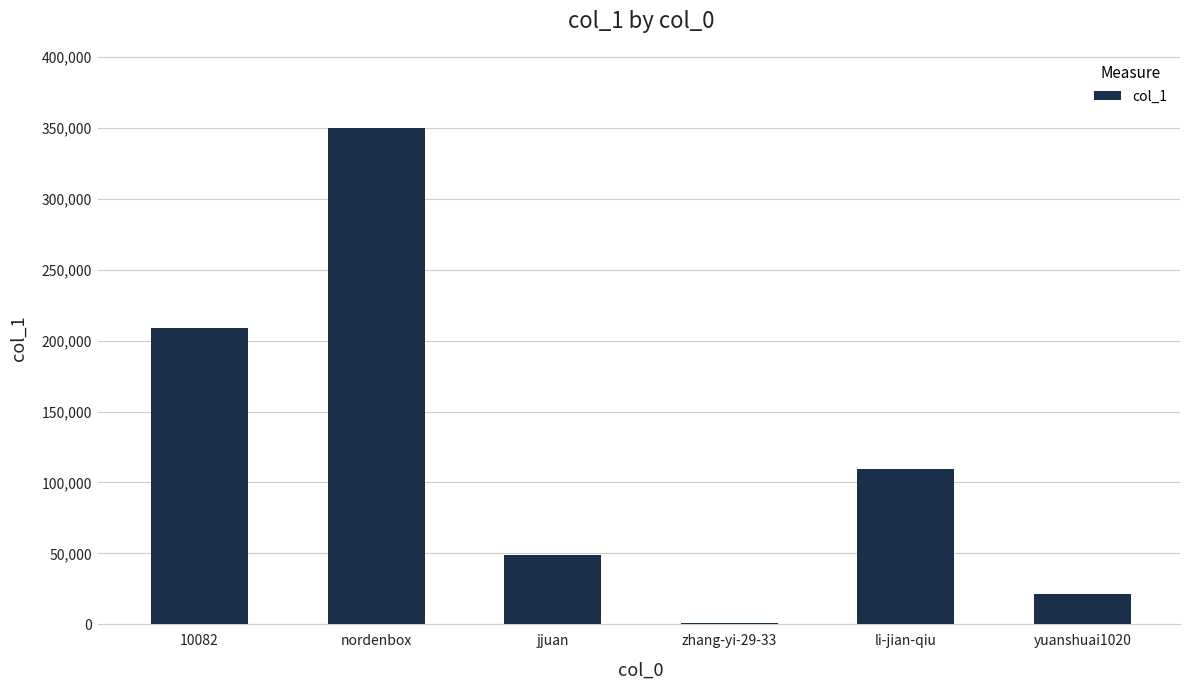

Which has a higher value, li-jian-qiu or zhang-yi-29-33?

li-jian-qiu